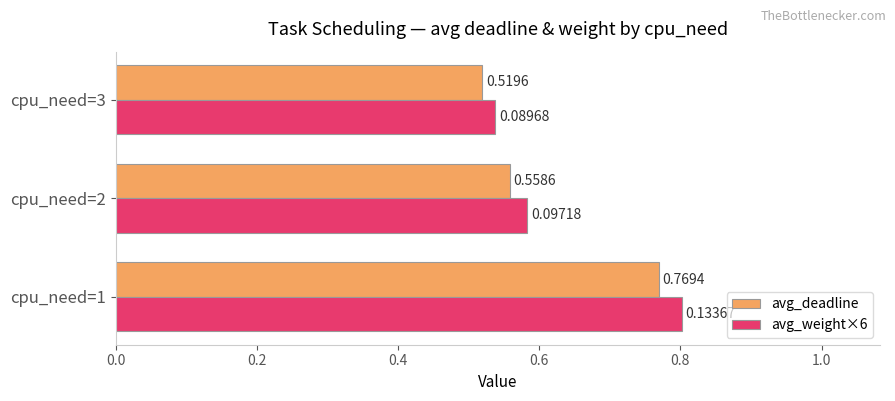

At which label is avg_weight×6 closest to 0?

cpu_need=3